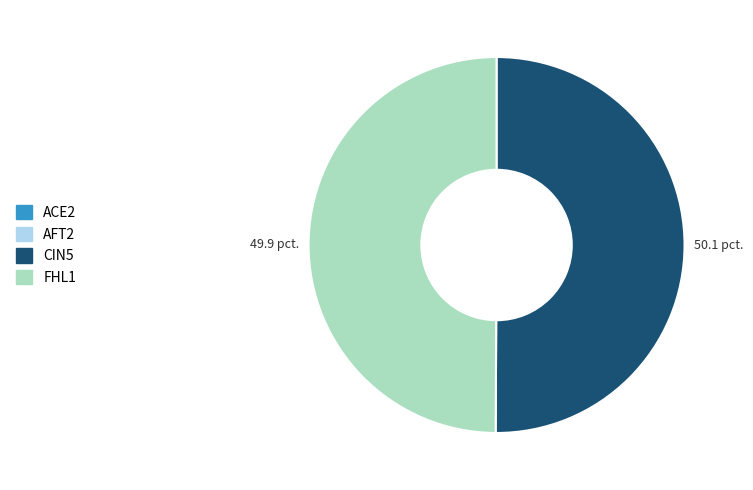

True or false: FHL1 accounts for 50% of the total.

True